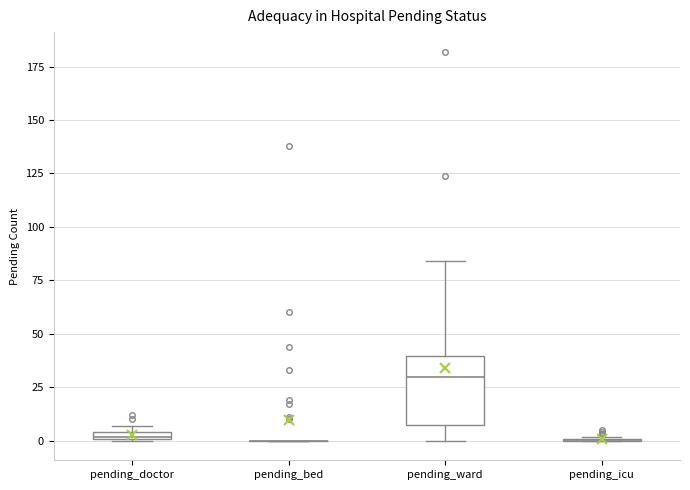

Which box is the tallest, from its lower edge to its upper edge?

pending_ward